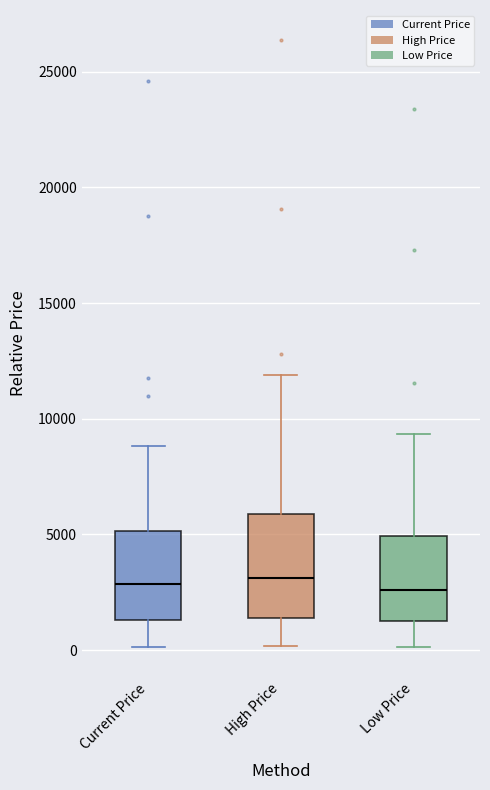

Which box is the tallest, from its lower edge to its upper edge?

High Price